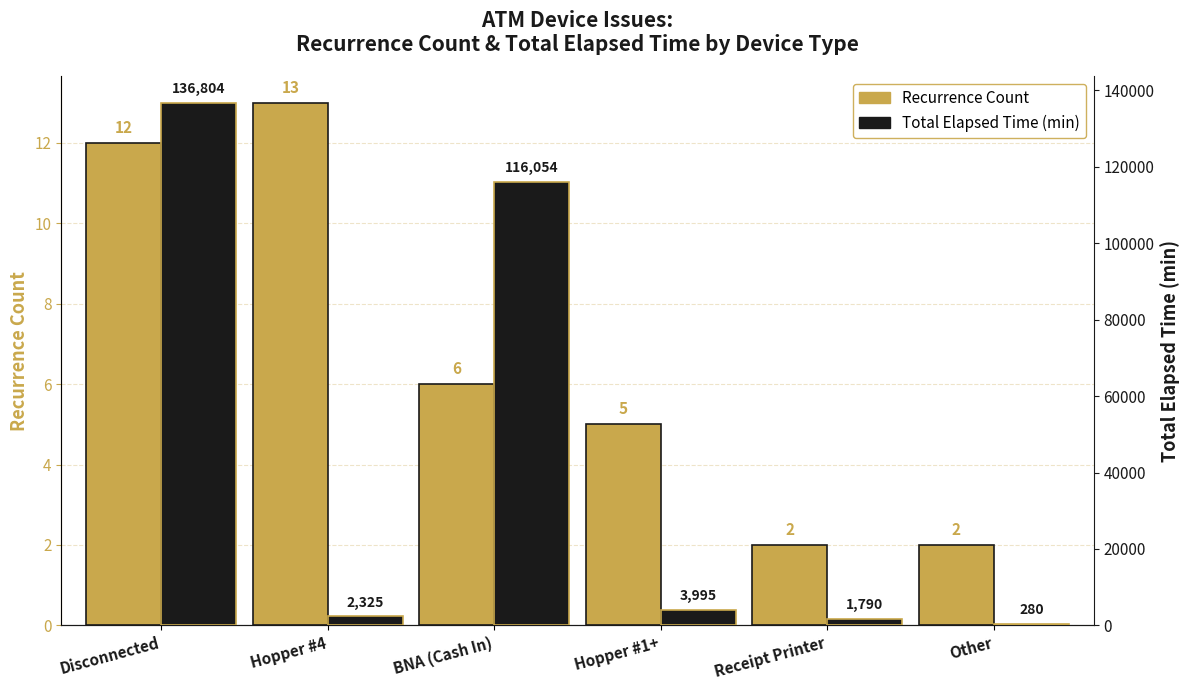

What value does the Recurrence Count series have at Hopper #4, to the nearest 5?

15